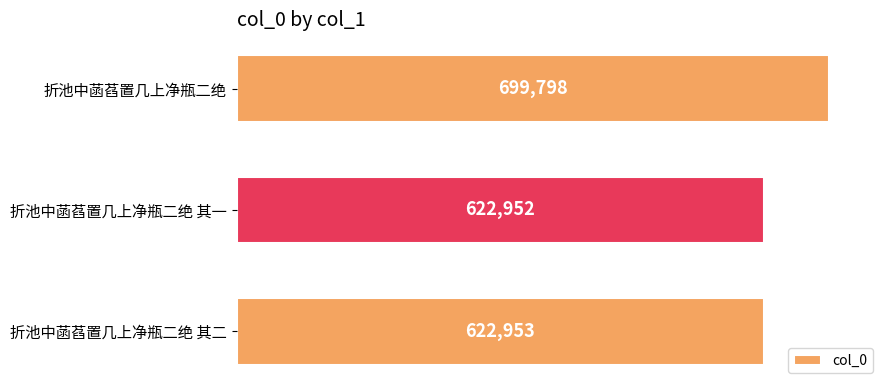

How many bars are there in total?

3